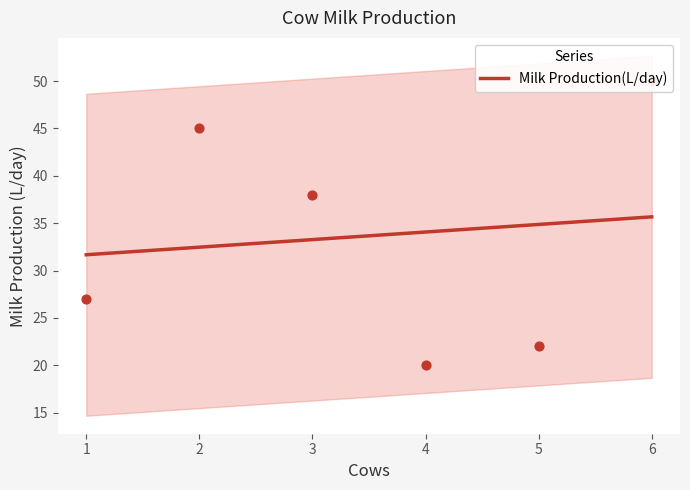

The Milk Production(L/day) series shows 31.7 at 1. True or false?

True